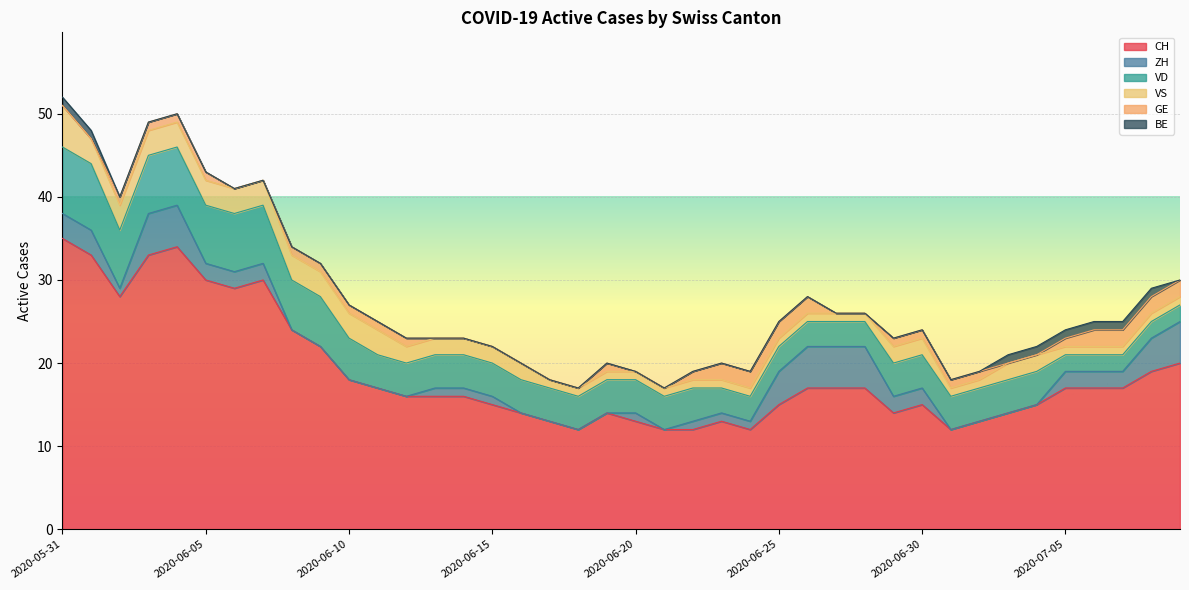

Does the chart display data point markers on the line(s)?

No